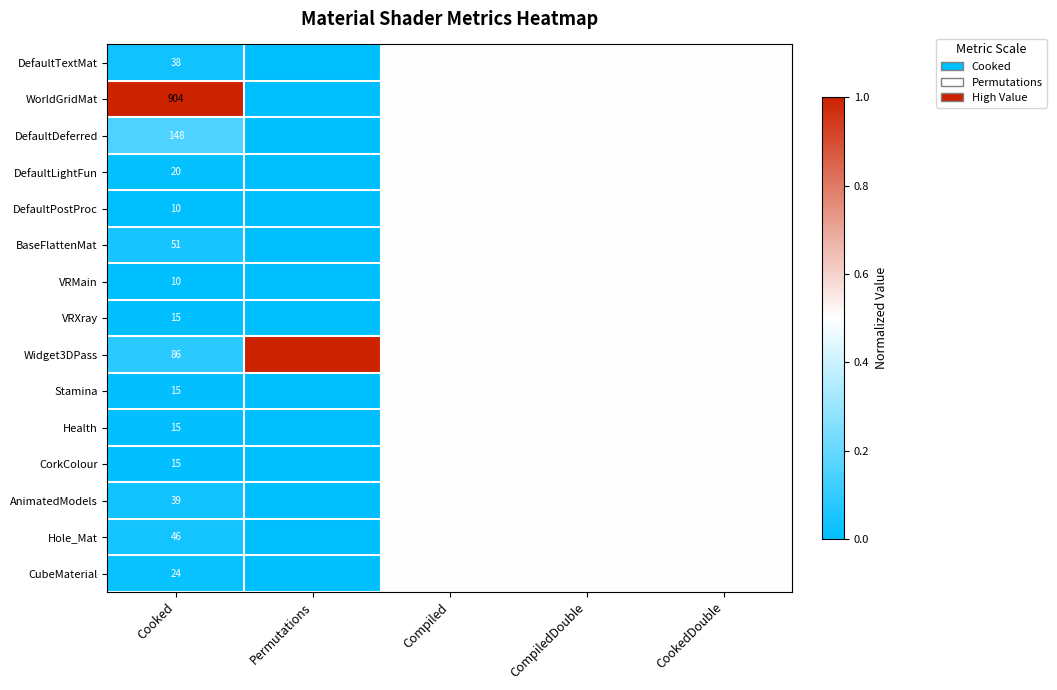

What is the total value across all series at Cooked?

1436.0